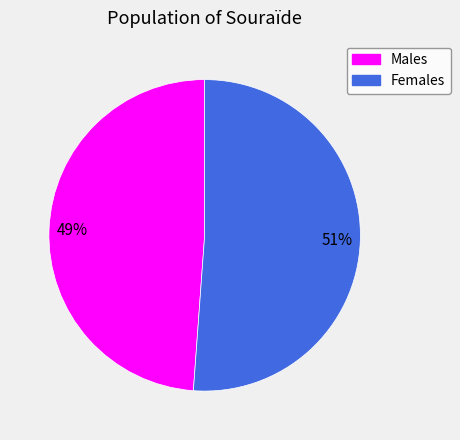

To the nearest percent, what is the difference between the Females and Males slice percentages?

2%